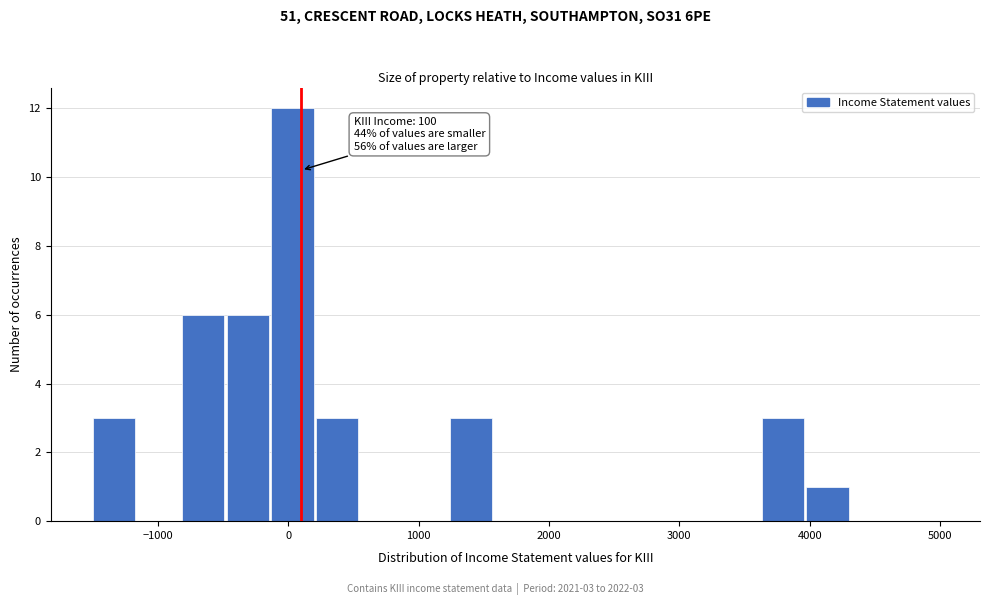

Around what value on the x-axis is the tallest bar? Give the approximate position of its centre, as read against the axis.

0